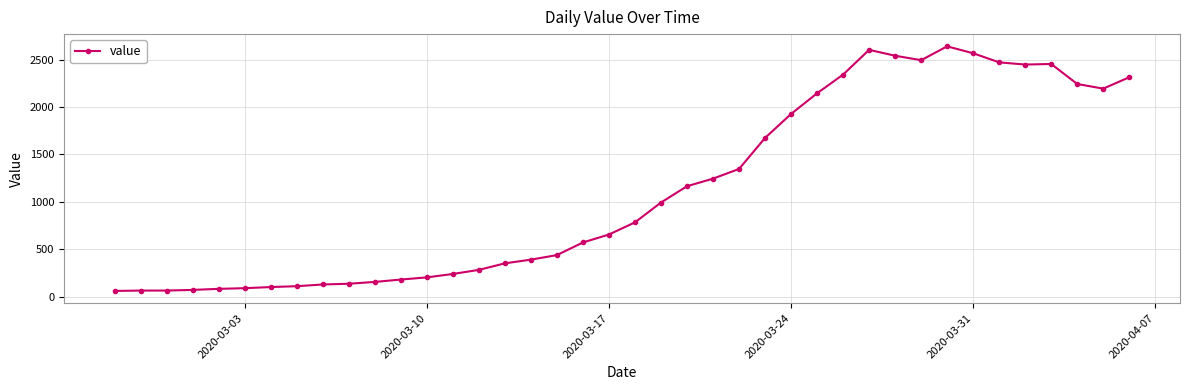

What is the value of the 27th point from the left?

1927